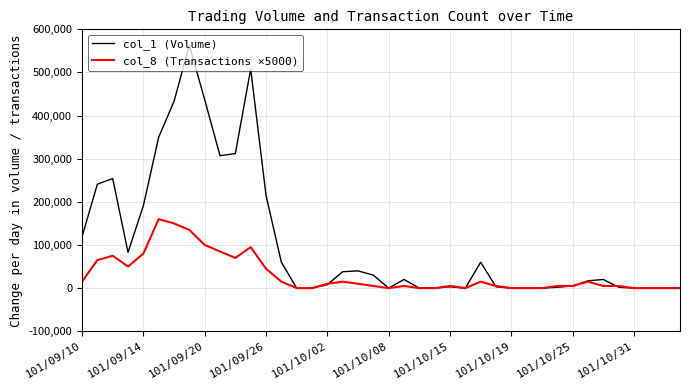

True or false: col_8 (Transactions ×5000) has more than 0 interior local peaks.

True